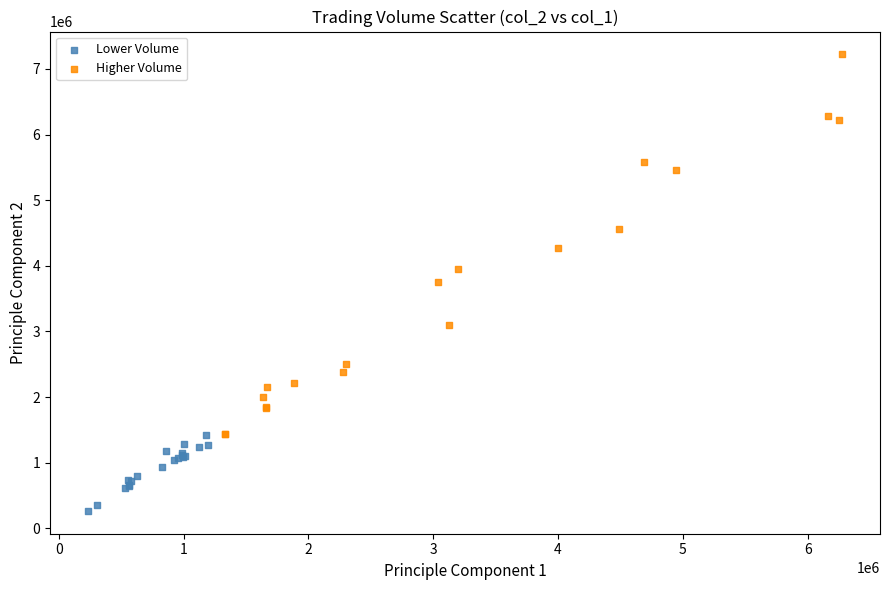

Which series has the largest Y range (max minus min)?

Higher Volume